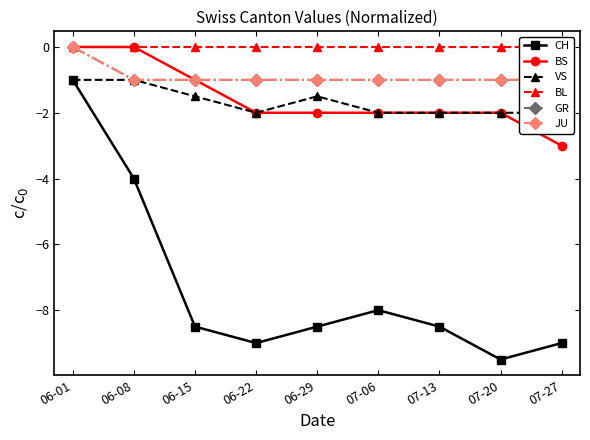

How many values in the BS series are below -2?

1